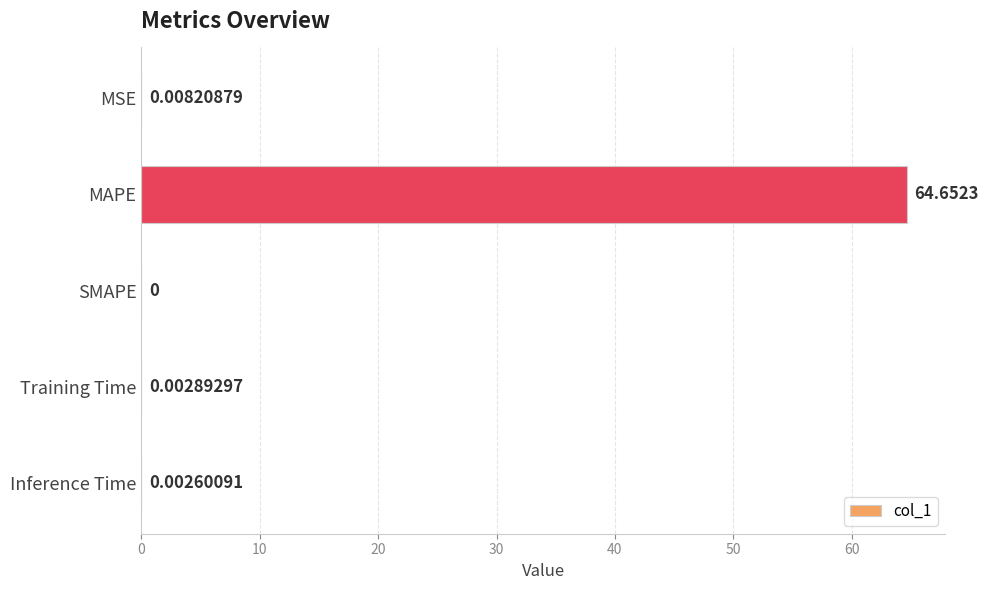

How many series are shown in this chart?

1